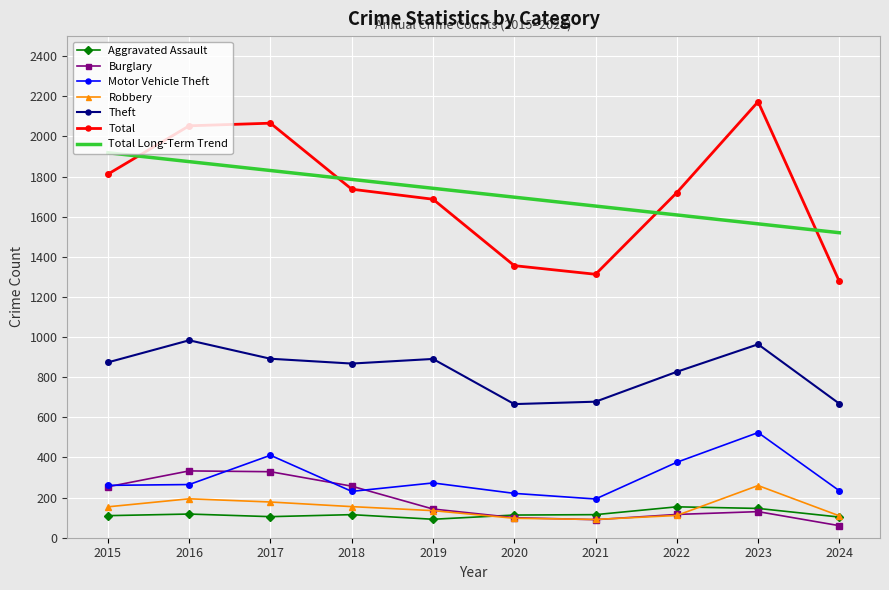

What is the total value across all series at 2021?

4133.0